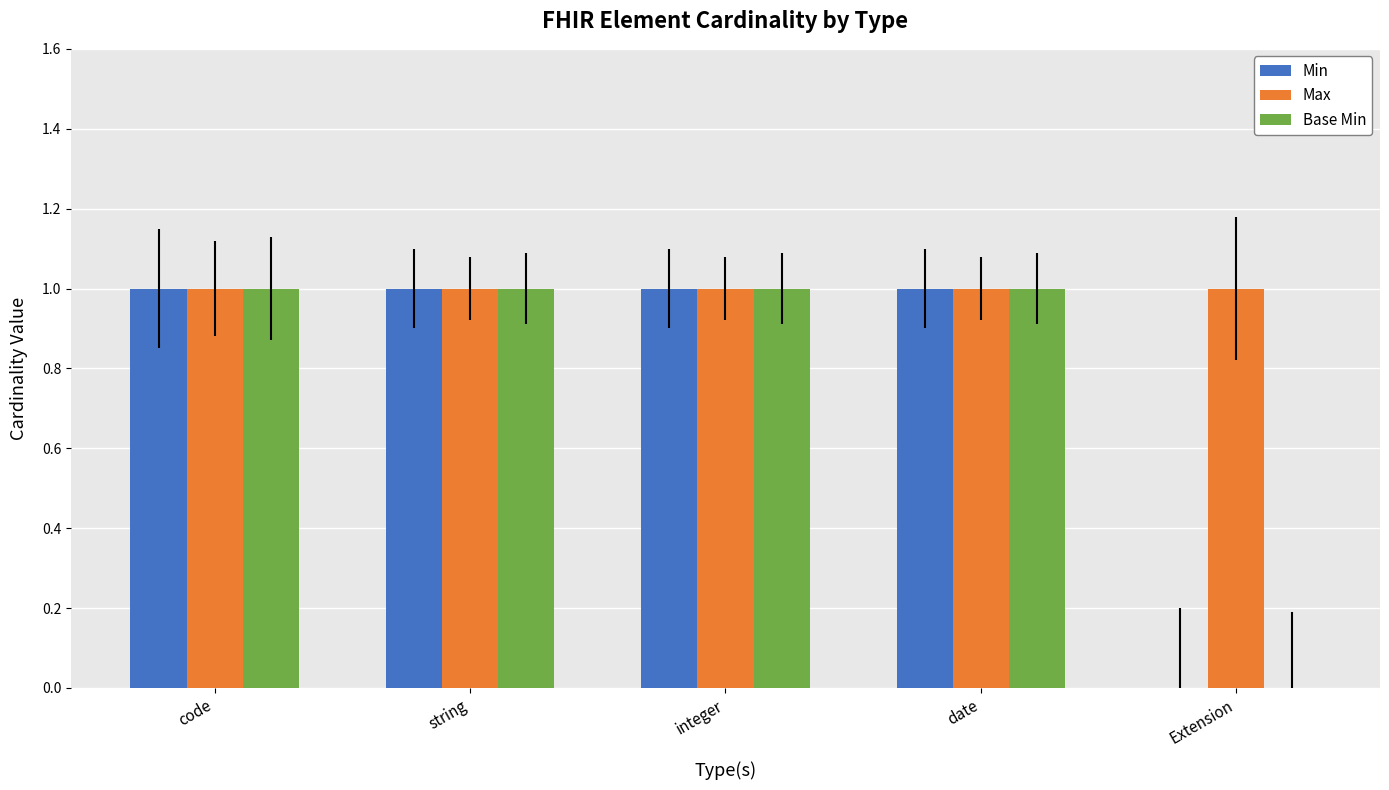

Are the bars grouped side by side (vs. stacked)?

Yes